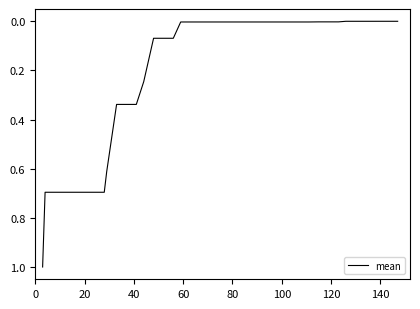

What is the maximum value shown in the chart?

1.0